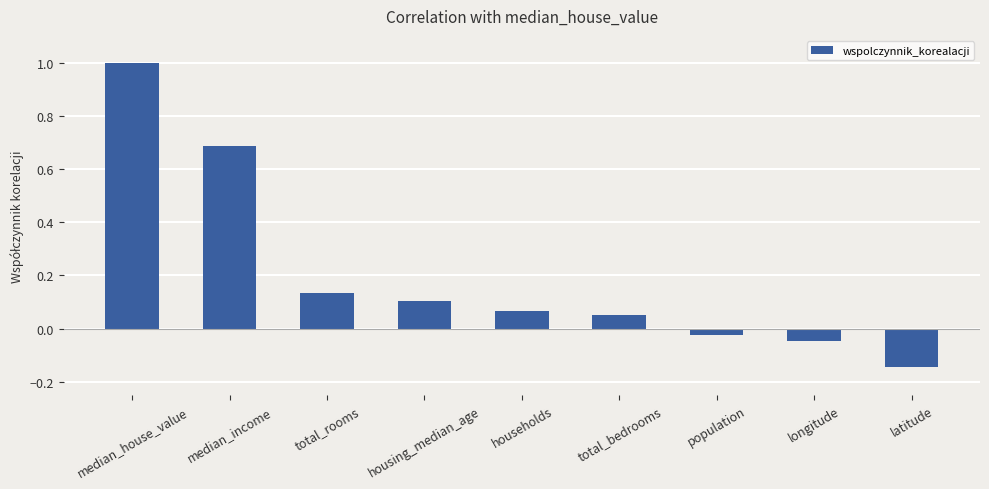

What is the difference between the maximum and minimum values?

1.1